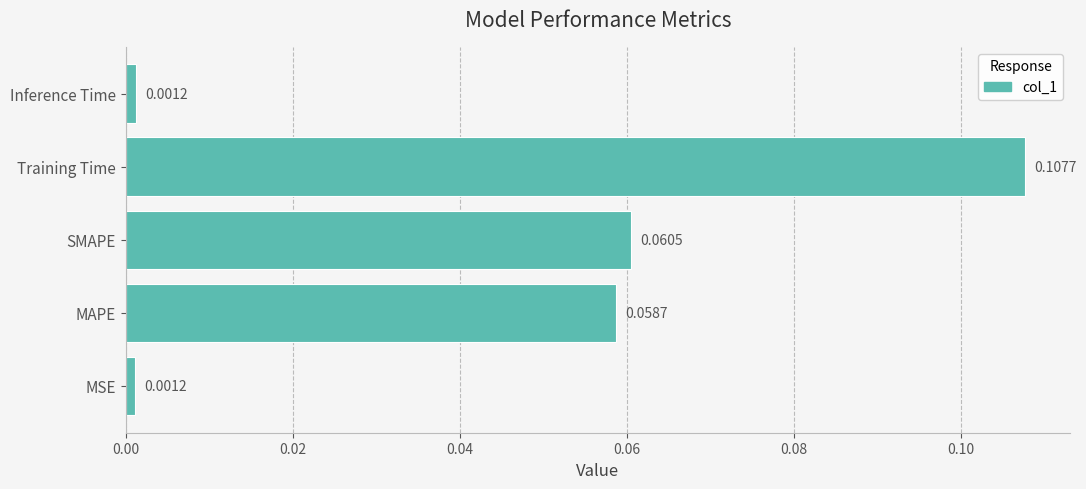

Are the bars grouped side by side (vs. stacked)?

No